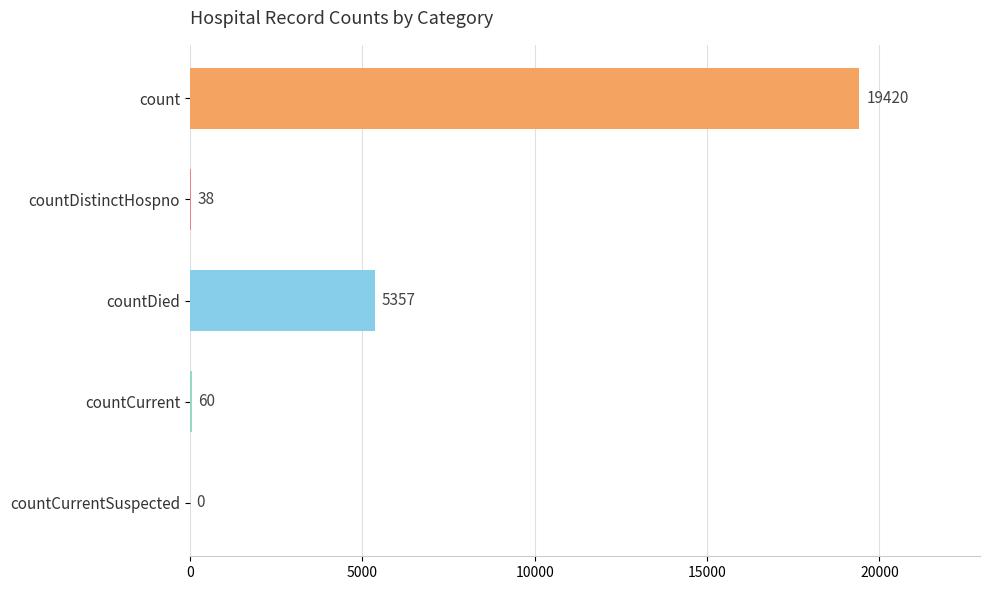

What is the sum of all values?

24875